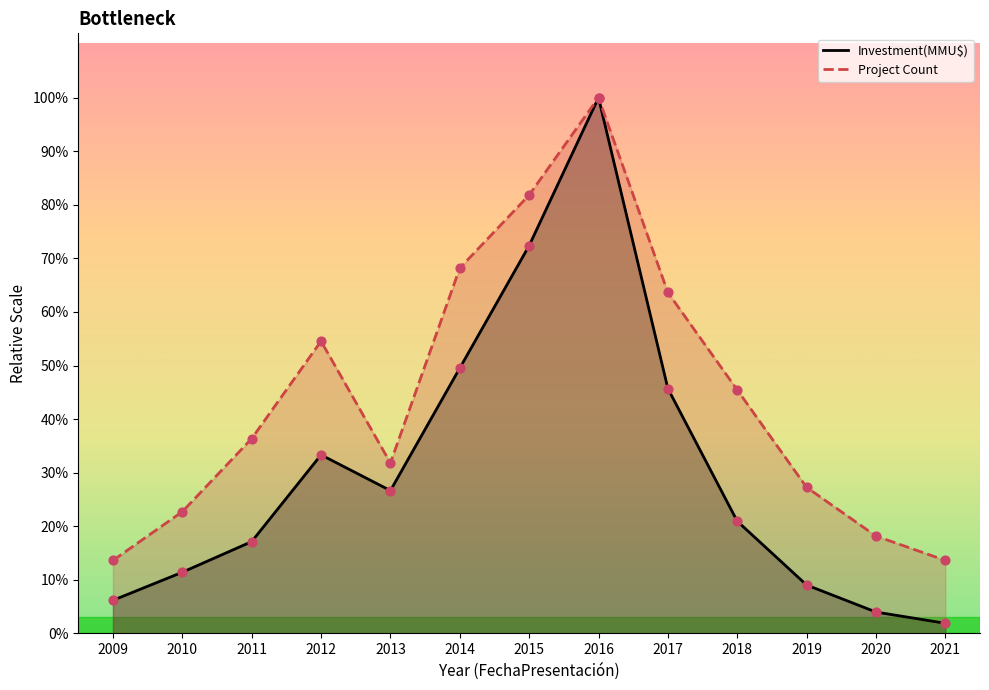

Is the value of Count at 2009 greater than the value of Investment(MMU$) at 2009?

Yes